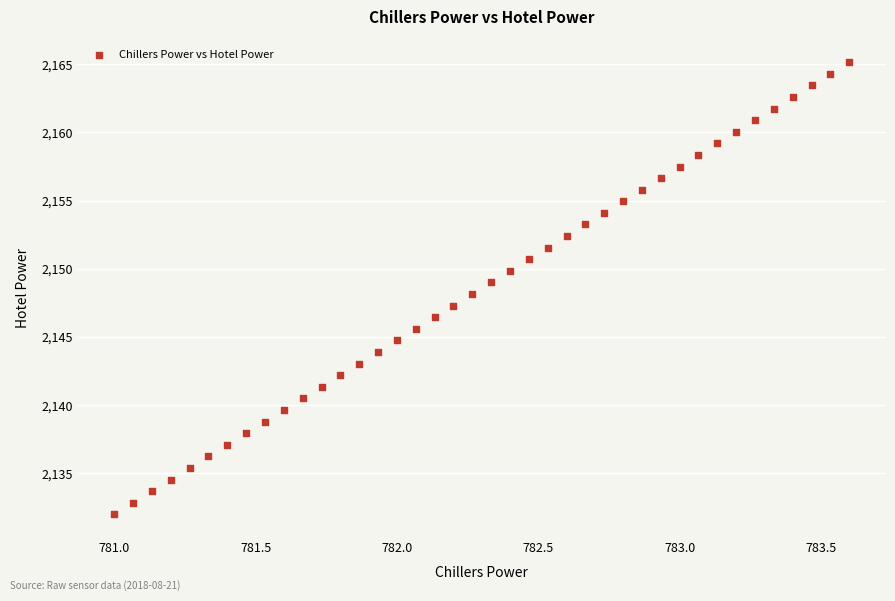

What is the range of X values (max minus min)?

2.6